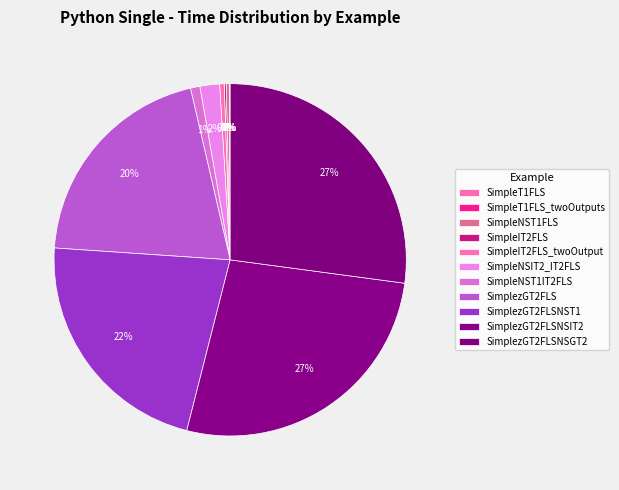

Does SimpleNST1IT2FLS represent more than half of the total?

No